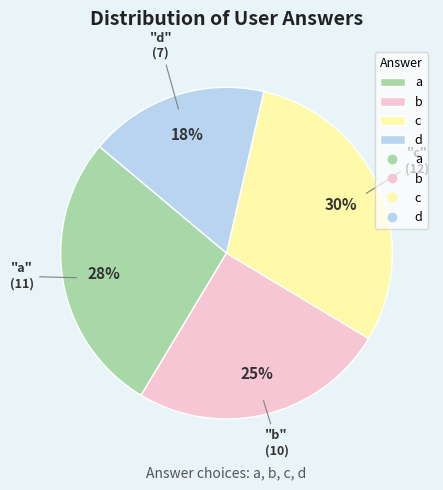

Does any single category account for the majority?

No